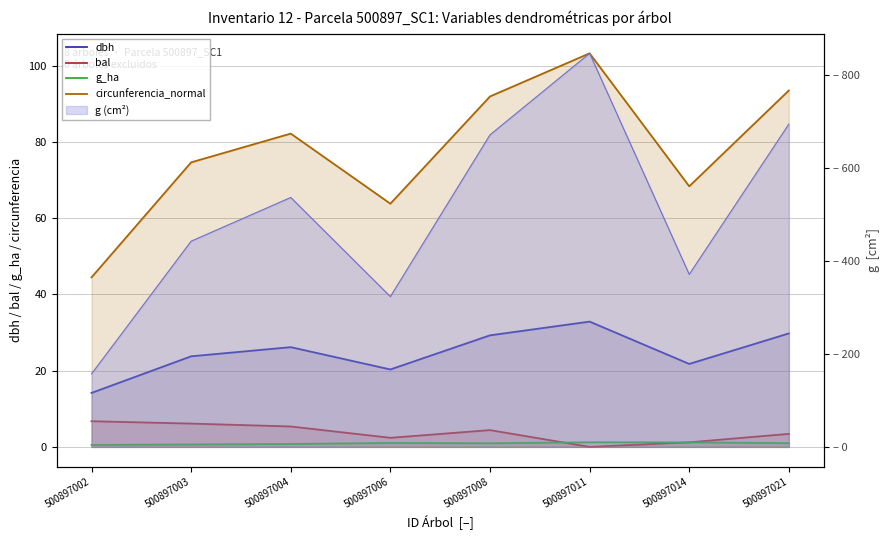

What is the sum of all bal values?

29.6